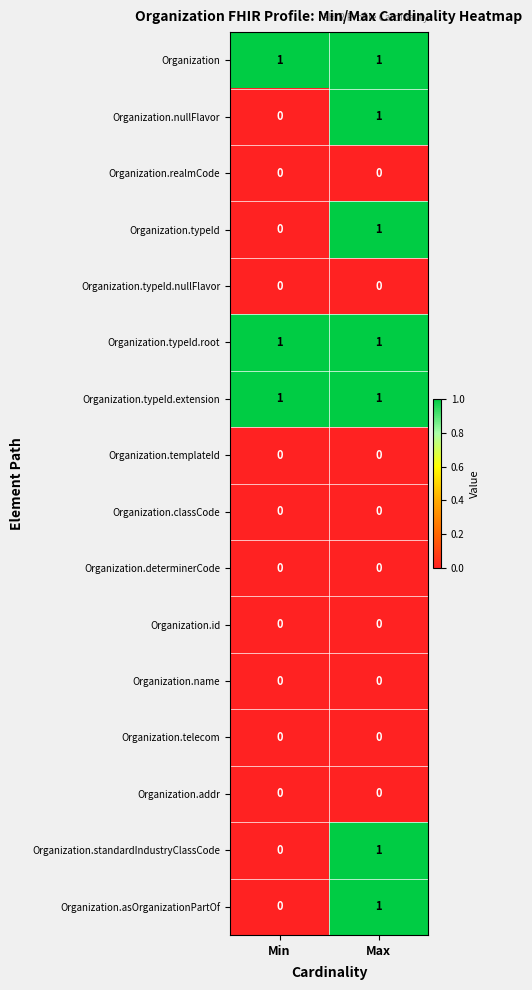

What is the total value across all series at Min?

3